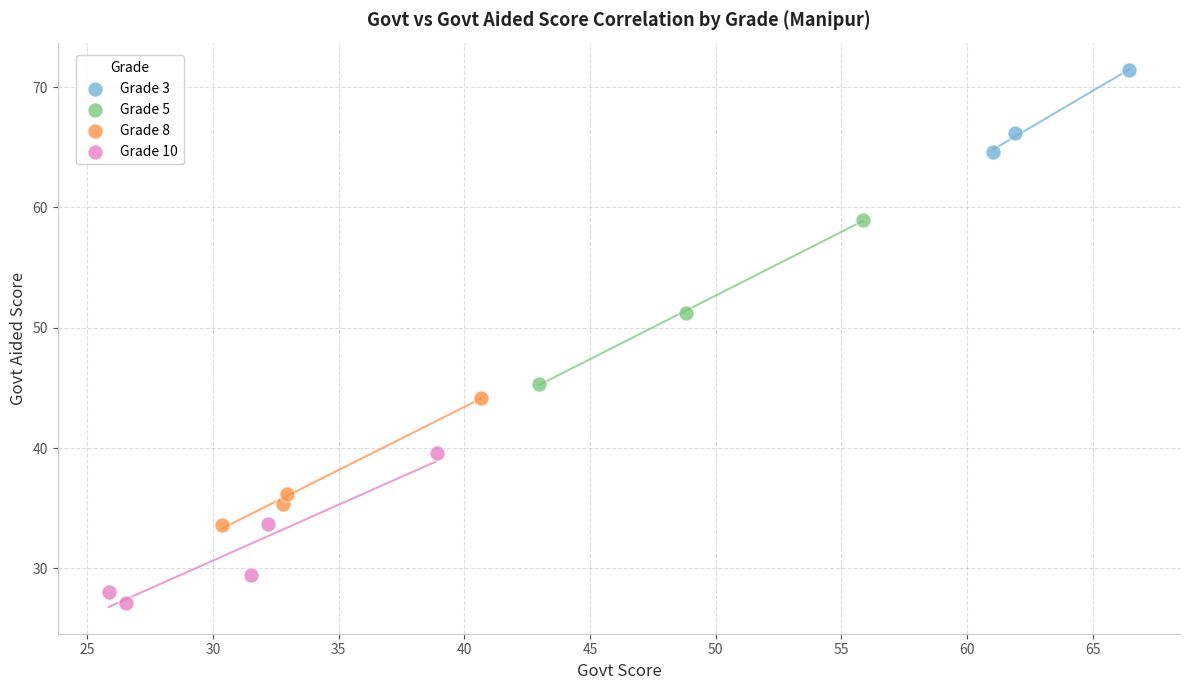

Which series reaches the minimum Y coordinate?

Grade 10